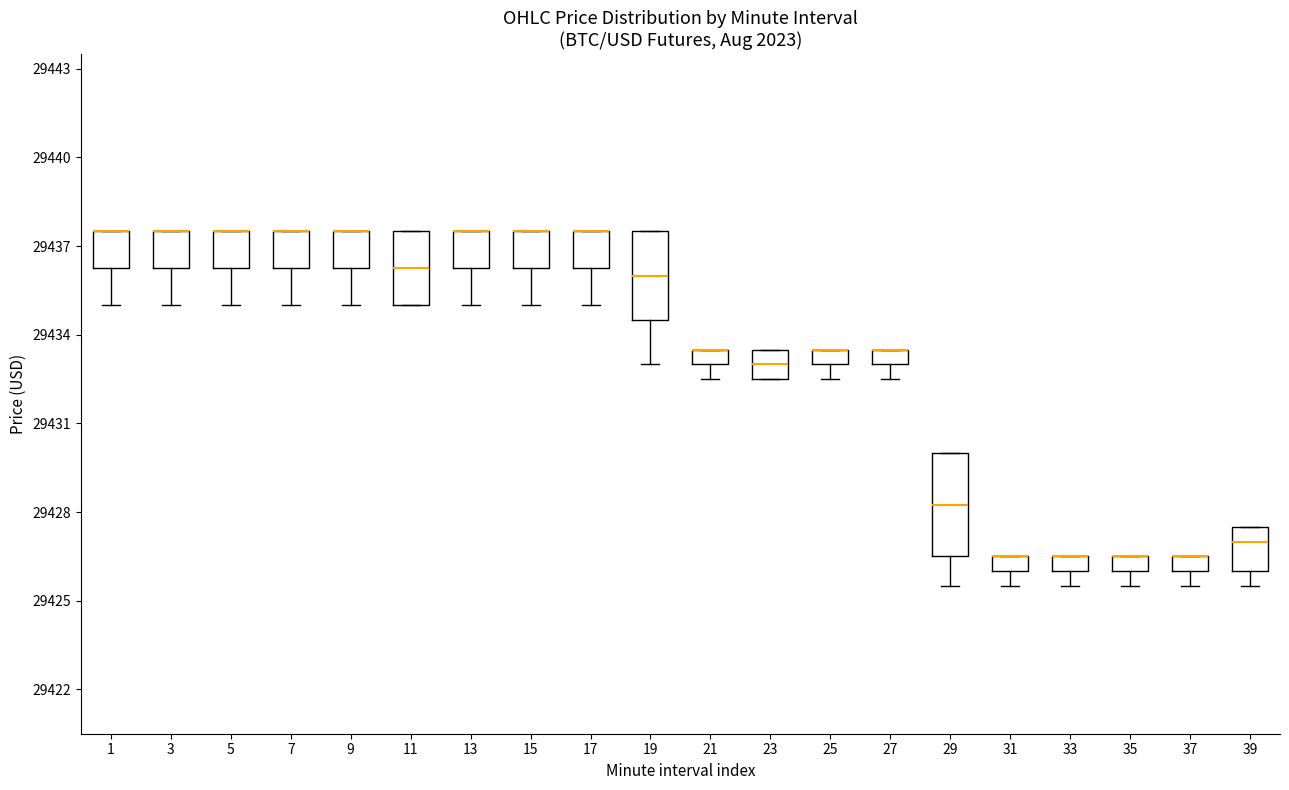

Where is the upper edge of the box at x = 9 on the y-axis? The values are not printed on the chart, so give them approximately, as read against the axis.

29437.5